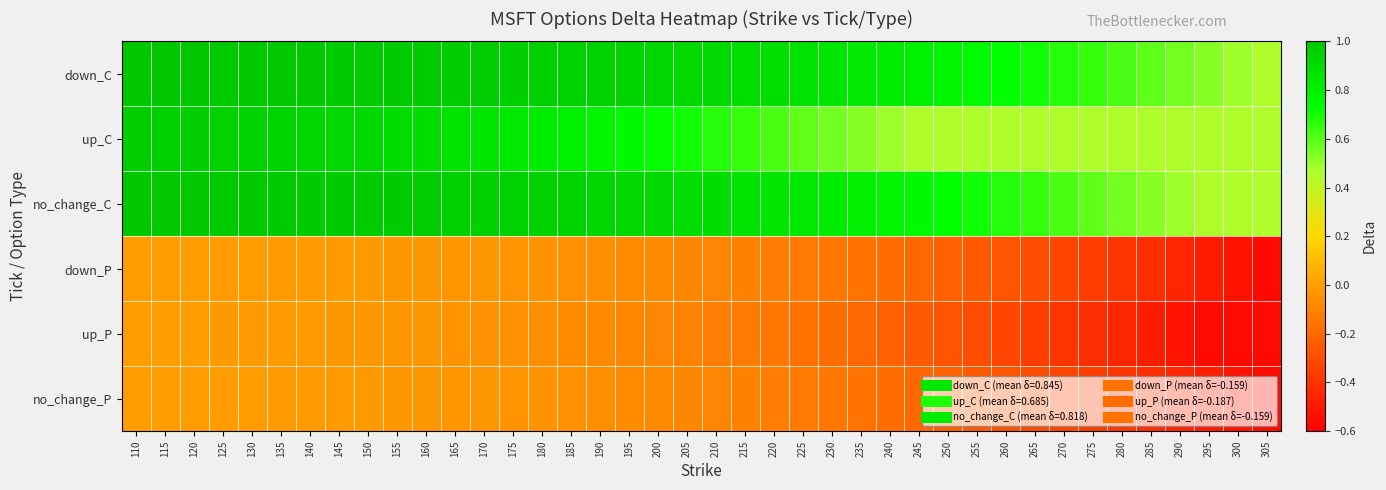

Reading right to left, list all the values displayed in this chart.

down_C: 305=0.5	300=0.5	295=0.5	290=0.6	285=0.6	280=0.6	275=0.6	270=0.7	265=0.7	260=0.7	255=0.8	250=0.8	245=0.8	240=0.8	235=0.8	230=0.9	225=0.9	220=0.9	215=0.9	210=0.9	205=0.9	200=0.9	195=0.9	190=0.9	185=1.0	180=1.0	175=1.0	170=1.0	165=1.0	160=1.0	155=1.0	150=1.0	145=1.0	140=1.0	135=1.0	130=1.0	125=1.0	120=1.0	115=1.0	110=1.0
up_C: 305=0.5	300=0.5	295=0.5	290=0.5	285=0.5	280=0.5	275=0.5	270=0.5	265=0.5	260=0.5	255=0.5	250=0.5	245=0.5	240=0.5	235=0.5	230=0.6	225=0.6	220=0.6	215=0.6	210=0.7	205=0.7	200=0.7	195=0.8	190=0.8	185=0.8	180=0.8	175=0.8	170=0.9	165=0.9	160=0.9	155=0.9	150=0.9	145=0.9	140=0.9	135=0.9	130=0.9	125=1.0	120=1.0	115=1.0	110=1.0
no_change_C: 305=0.5	300=0.5	295=0.5	290=0.5	285=0.5	280=0.6	275=0.6	270=0.6	265=0.6	260=0.7	255=0.7	250=0.7	245=0.8	240=0.8	235=0.8	230=0.8	225=0.8	220=0.9	215=0.9	210=0.9	205=0.9	200=0.9	195=0.9	190=0.9	185=0.9	180=0.9	175=1.0	170=1.0	165=1.0	160=1.0	155=1.0	150=1.0	145=1.0	140=1.0	135=1.0	130=1.0	125=1.0	120=1.0	115=1.0	110=1.0
down_P: 305=-0.6	300=-0.5	295=-0.5	290=-0.5	285=-0.4	280=-0.4	275=-0.4	270=-0.3	265=-0.3	260=-0.3	255=-0.3	250=-0.2	245=-0.2	240=-0.2	235=-0.2	230=-0.1	225=-0.1	220=-0.1	215=-0.1	210=-0.1	205=-0.1	200=-0.1	195=-0.1	190=-0.1	185=-0.0	180=-0.0	175=-0.0	170=-0.0	165=-0.0	160=-0.0	155=-0.0	150=-0.0	145=-0.0	140=-0.0	135=-0.0	130=-0.0	125=-0.0	120=-0.0	115=-0.0	110=-0.0
up_P: 305=-0.6	300=-0.6	295=-0.6	290=-0.5	285=-0.5	280=-0.5	275=-0.4	270=-0.4	265=-0.4	260=-0.3	255=-0.3	250=-0.3	245=-0.3	240=-0.2	235=-0.2	230=-0.2	225=-0.2	220=-0.1	215=-0.1	210=-0.1	205=-0.1	200=-0.1	195=-0.1	190=-0.1	185=-0.1	180=-0.1	175=-0.0	170=-0.0	165=-0.0	160=-0.0	155=-0.0	150=-0.0	145=-0.0	140=-0.0	135=-0.0	130=-0.0	125=-0.0	120=-0.0	115=-0.0	110=-0.0
no_change_P: 305=-0.6	300=-0.5	295=-0.5	290=-0.5	285=-0.4	280=-0.4	275=-0.4	270=-0.3	265=-0.3	260=-0.3	255=-0.3	250=-0.2	245=-0.2	240=-0.2	235=-0.2	230=-0.1	225=-0.1	220=-0.1	215=-0.1	210=-0.1	205=-0.1	200=-0.1	195=-0.1	190=-0.1	185=-0.0	180=-0.0	175=-0.0	170=-0.0	165=-0.0	160=-0.0	155=-0.0	150=-0.0	145=-0.0	140=-0.0	135=-0.0	130=-0.0	125=-0.0	120=-0.0	115=-0.0	110=-0.0